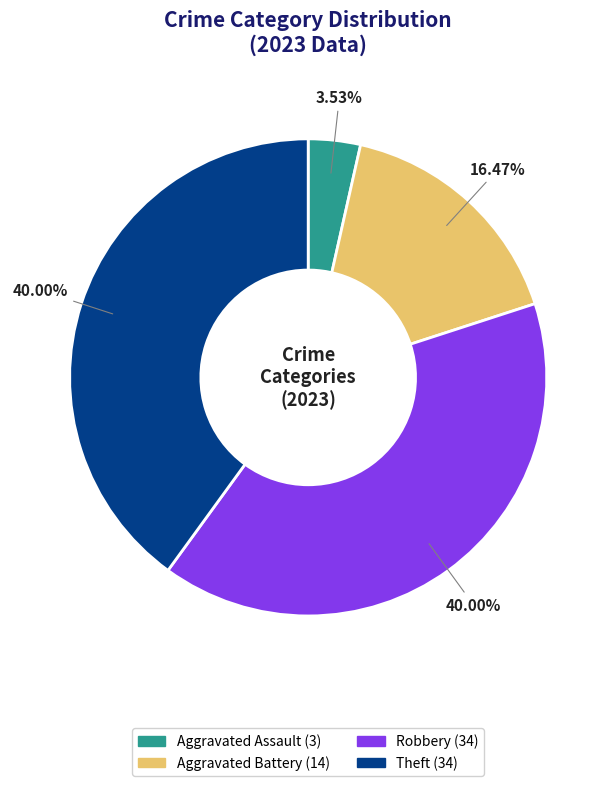

How many segments does this pie chart have?

4